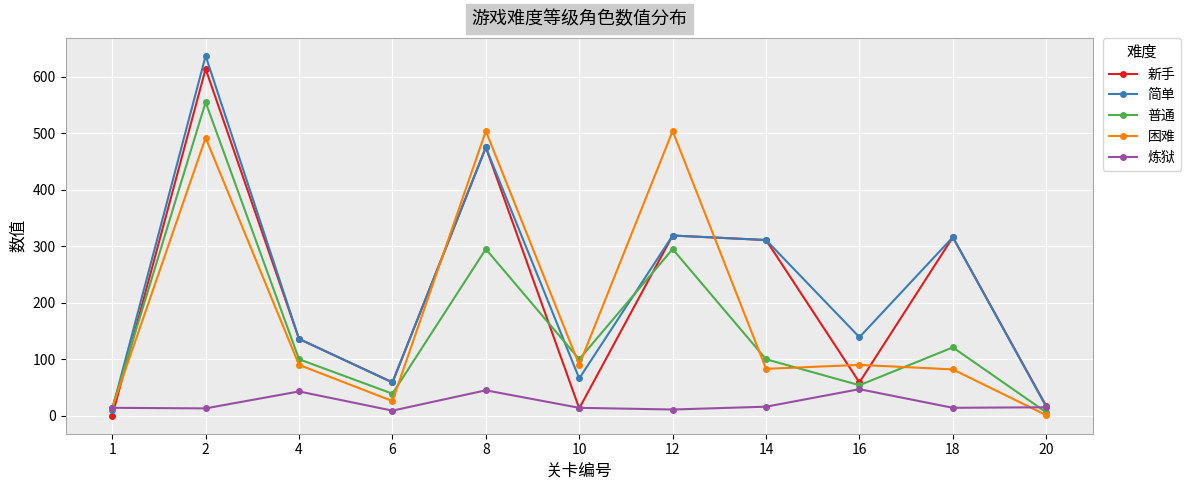

What is the difference between the 普通 values at 1 and 4?

86